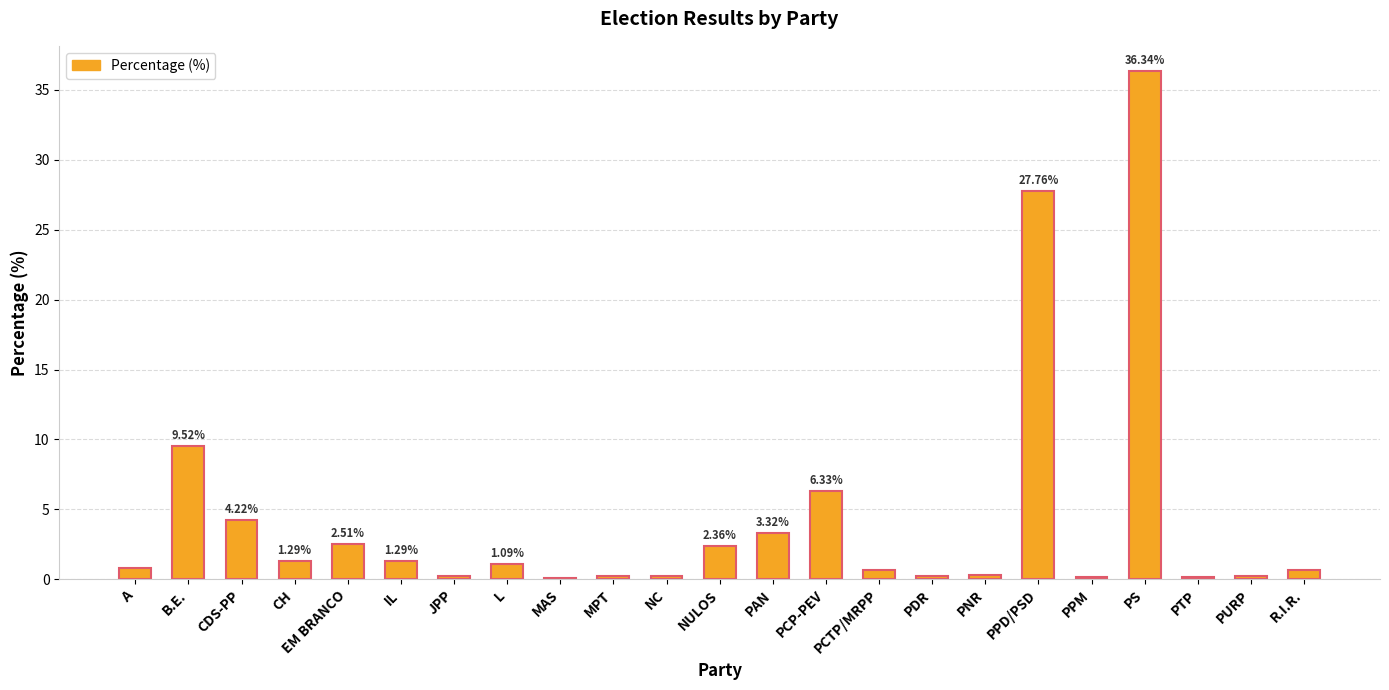

Which category has the highest value across all series?

PS